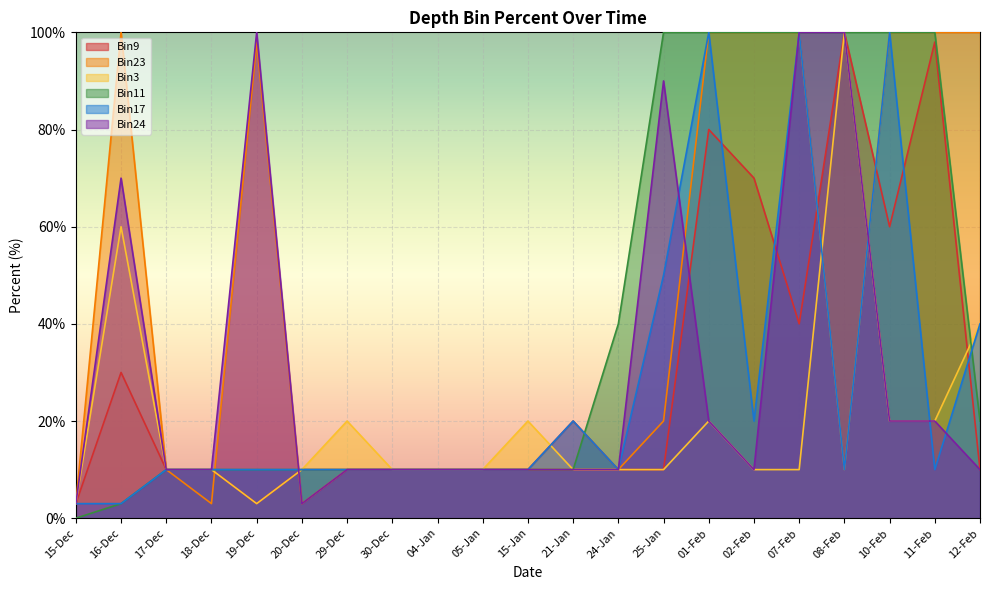

How many values in Bin11 are above zero?

20